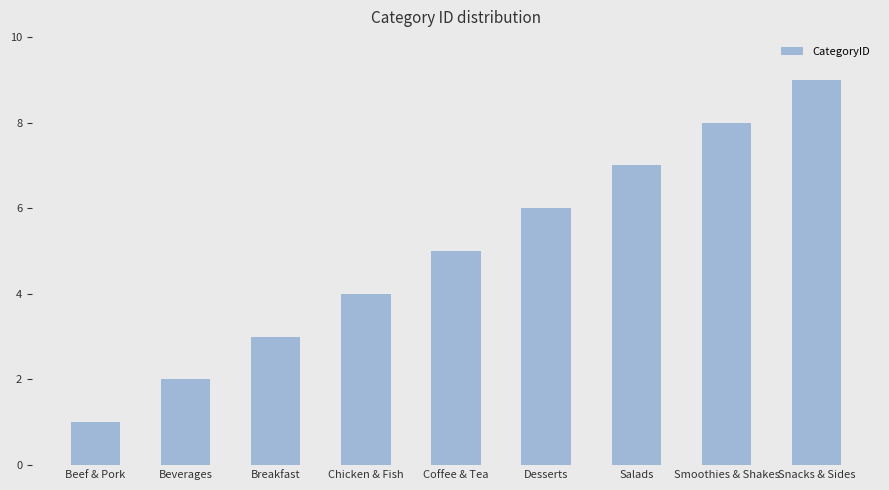

How many values are between 3 and 7?

5